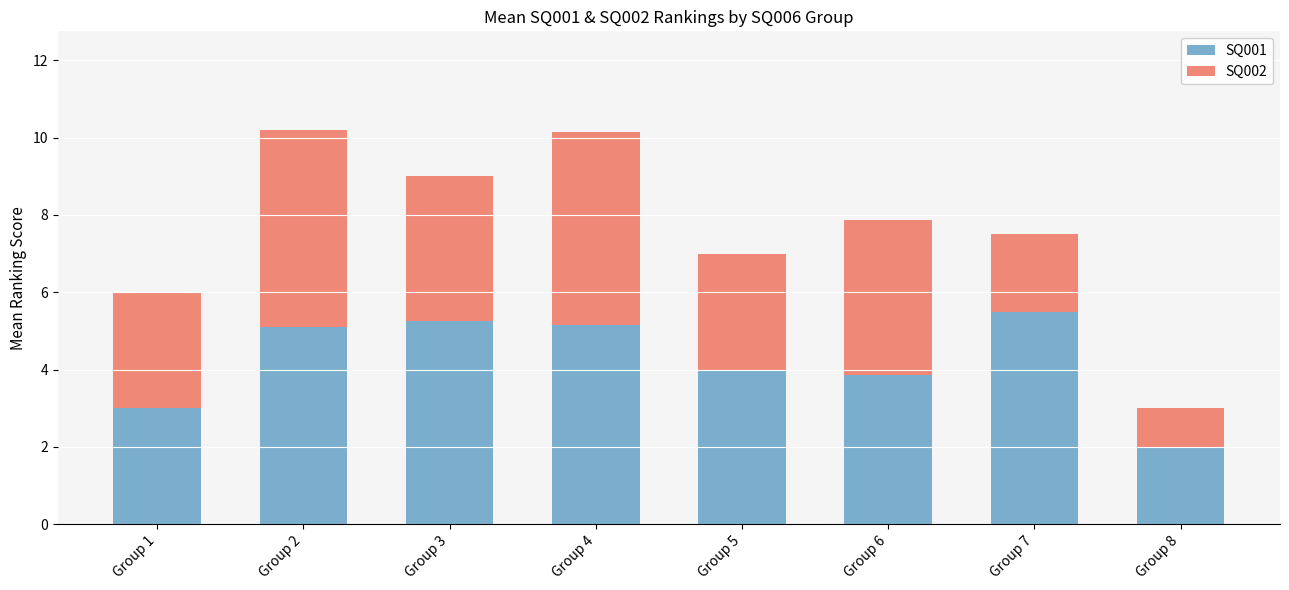

Where does the SQ001 series first go above 5?

Group 2